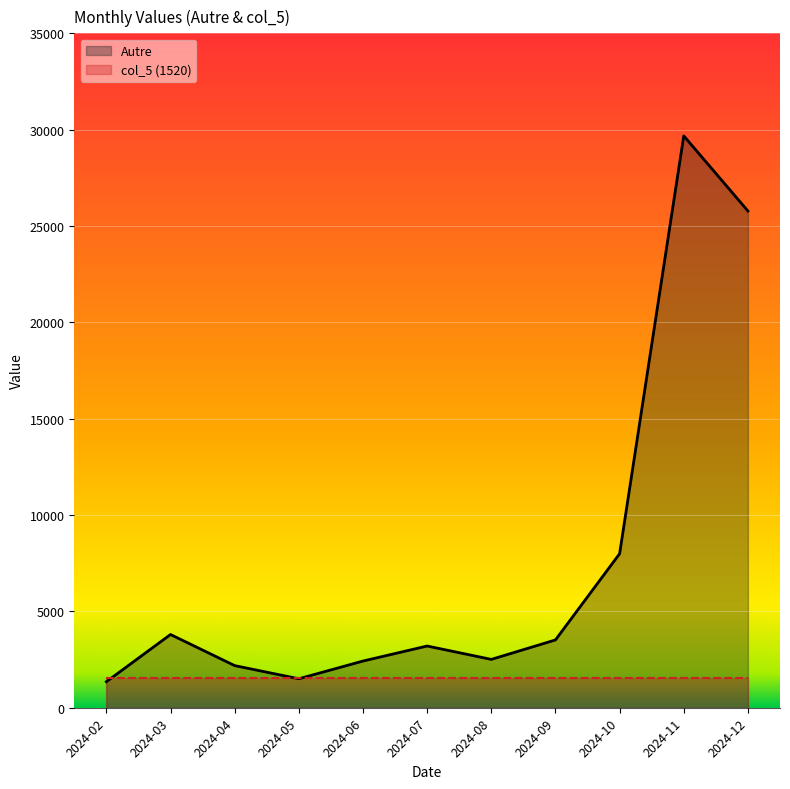

Approximately how many times larger is the value at 2024-11 compared to 2024-08?

11.8